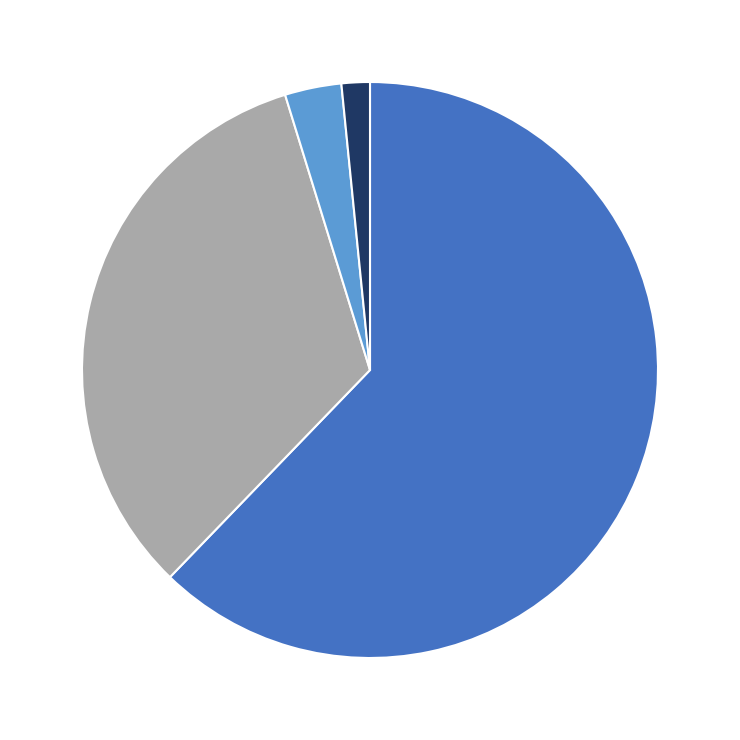

Count the number of slices in the pie.

4